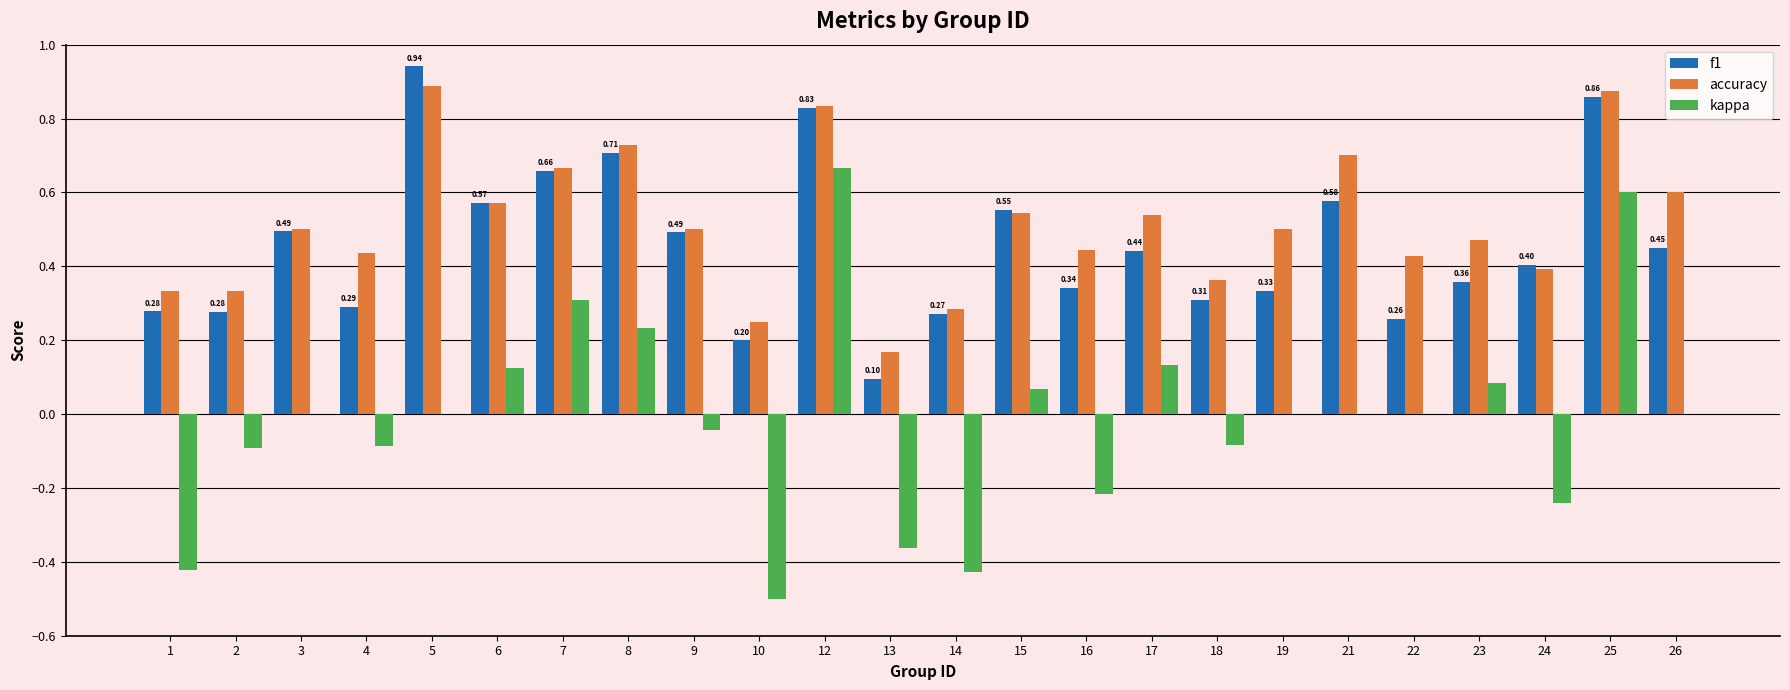

Which series changed the most between 5 and 22?

f1